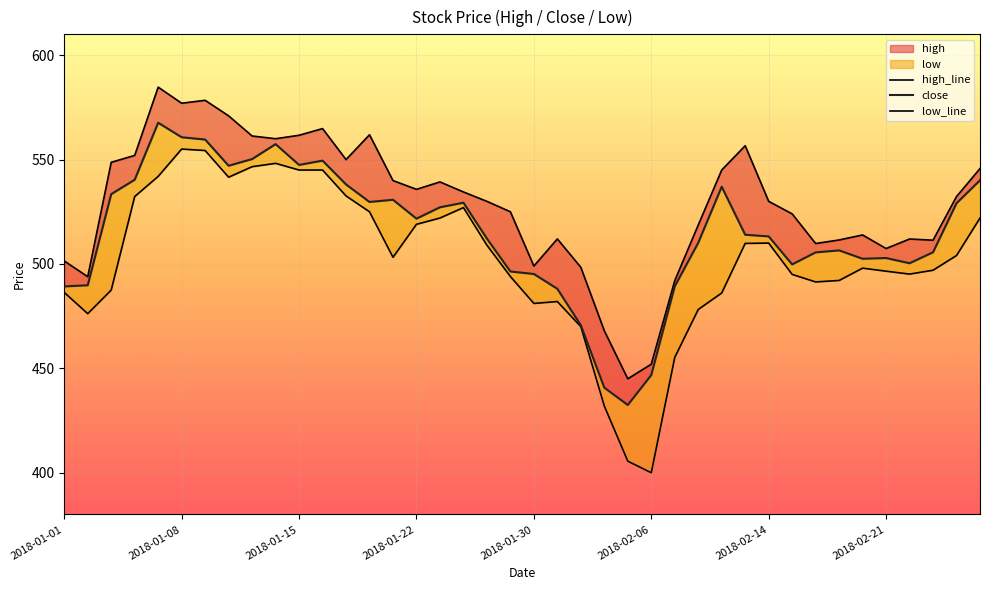

What is the sum of all close values?

20607.7